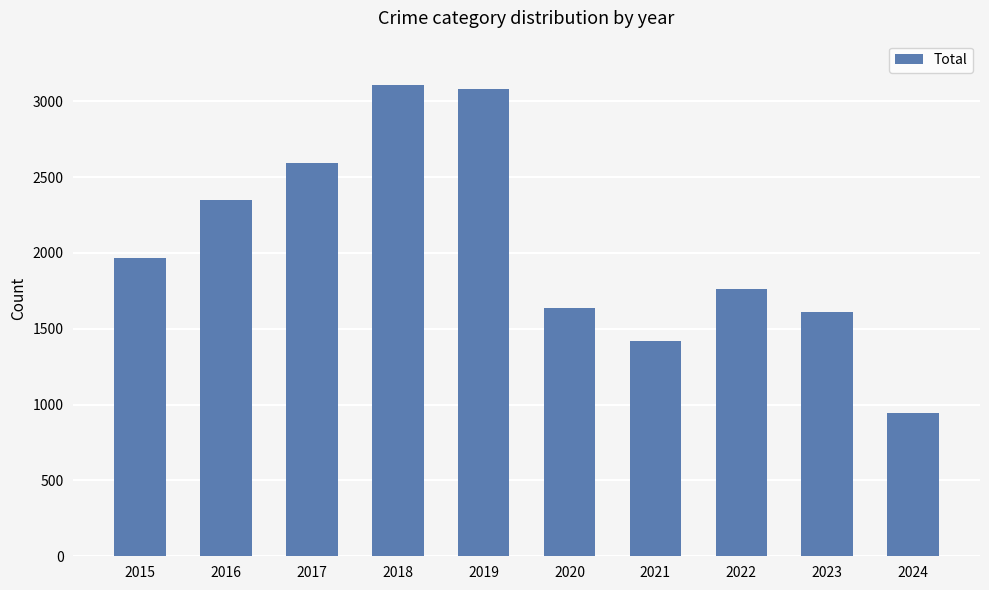

Reading left to right, what are all the values shown in this chart?

1968	2352	2592	3105	3080	1634	1422	1760	1611	948